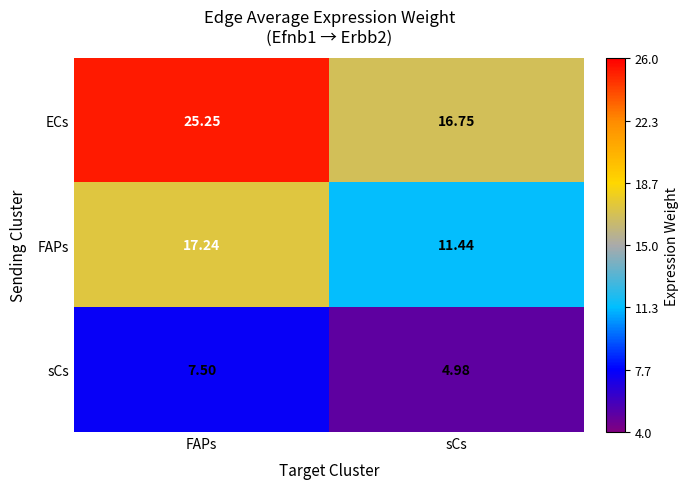

Which series has the widest spread of values?

ECs